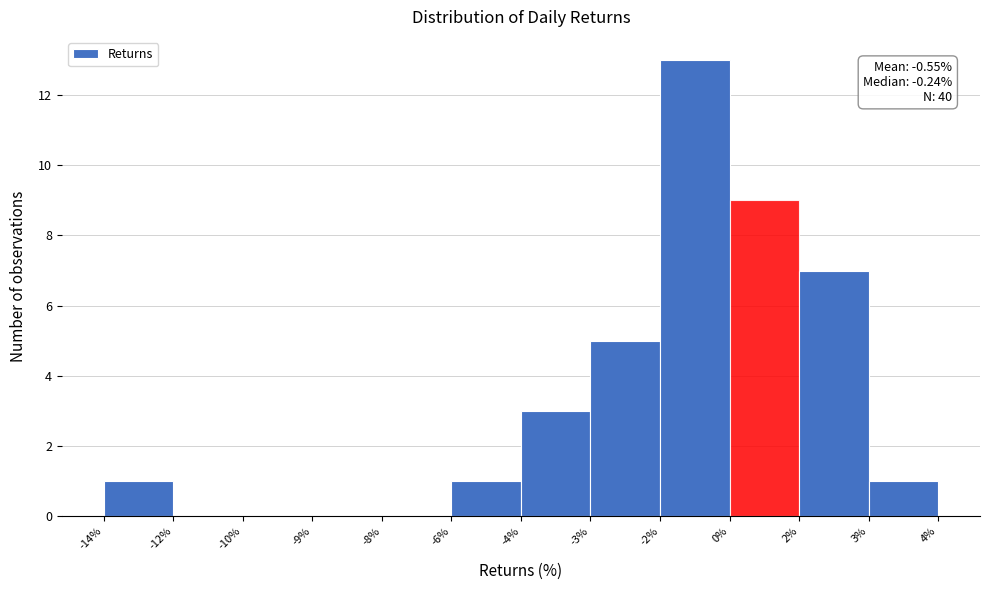

Reading left to right, transcribe all the data shown in this chart.

-14%=1	-12%=0	-10%=0	-9%=0	-8%=0	-6%=1	-4%=3	-3%=5	-2%=13	0%=9	2%=7	3%=1